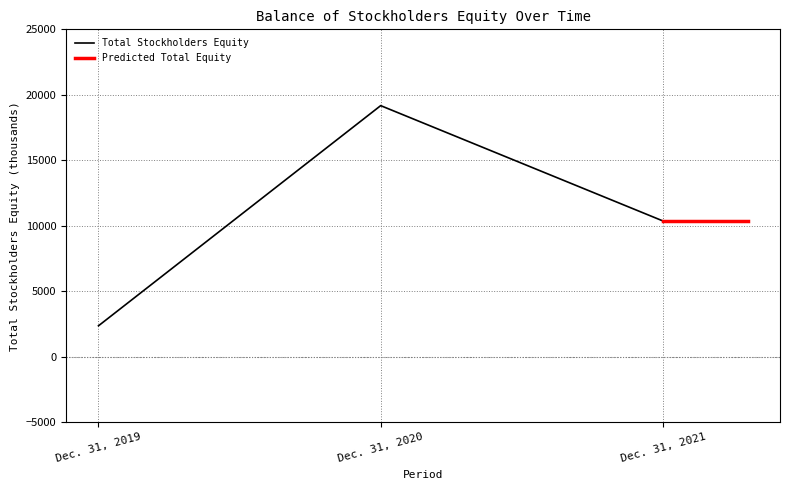

Does the chart have visible grid lines?

Yes